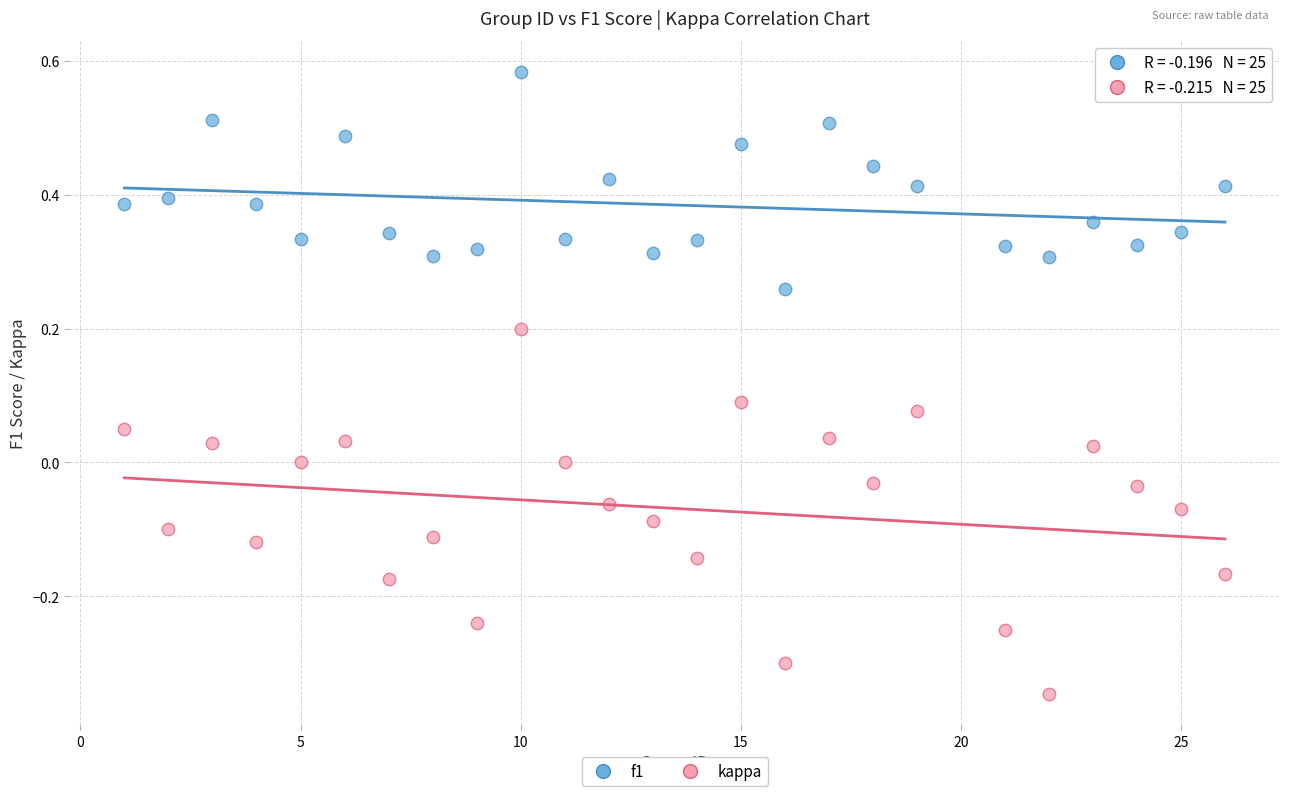

Which series contains the lowest Y value?

kappa